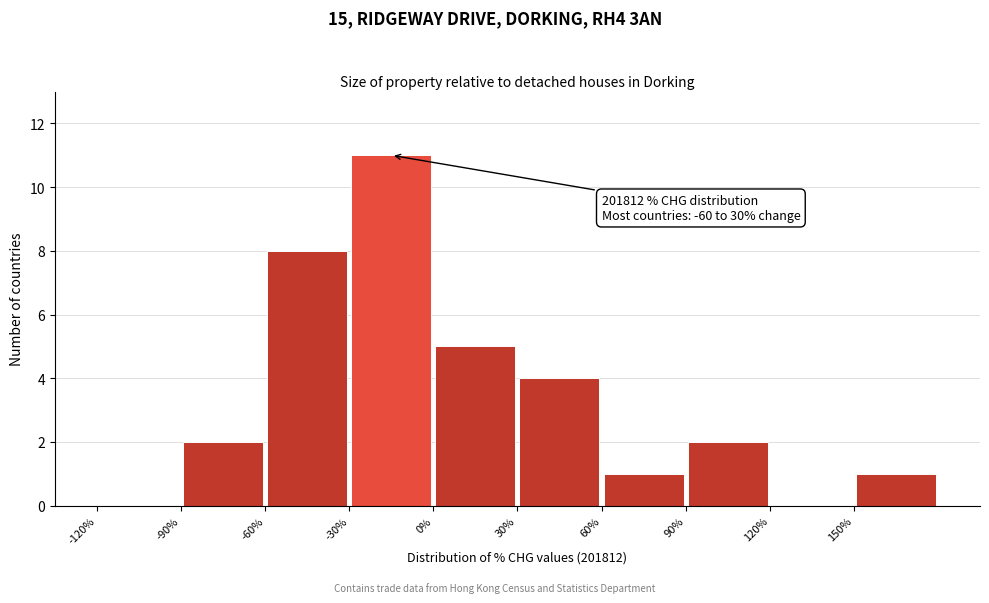

Over which range of the x-axis is the bar tallest?

-30 to 0